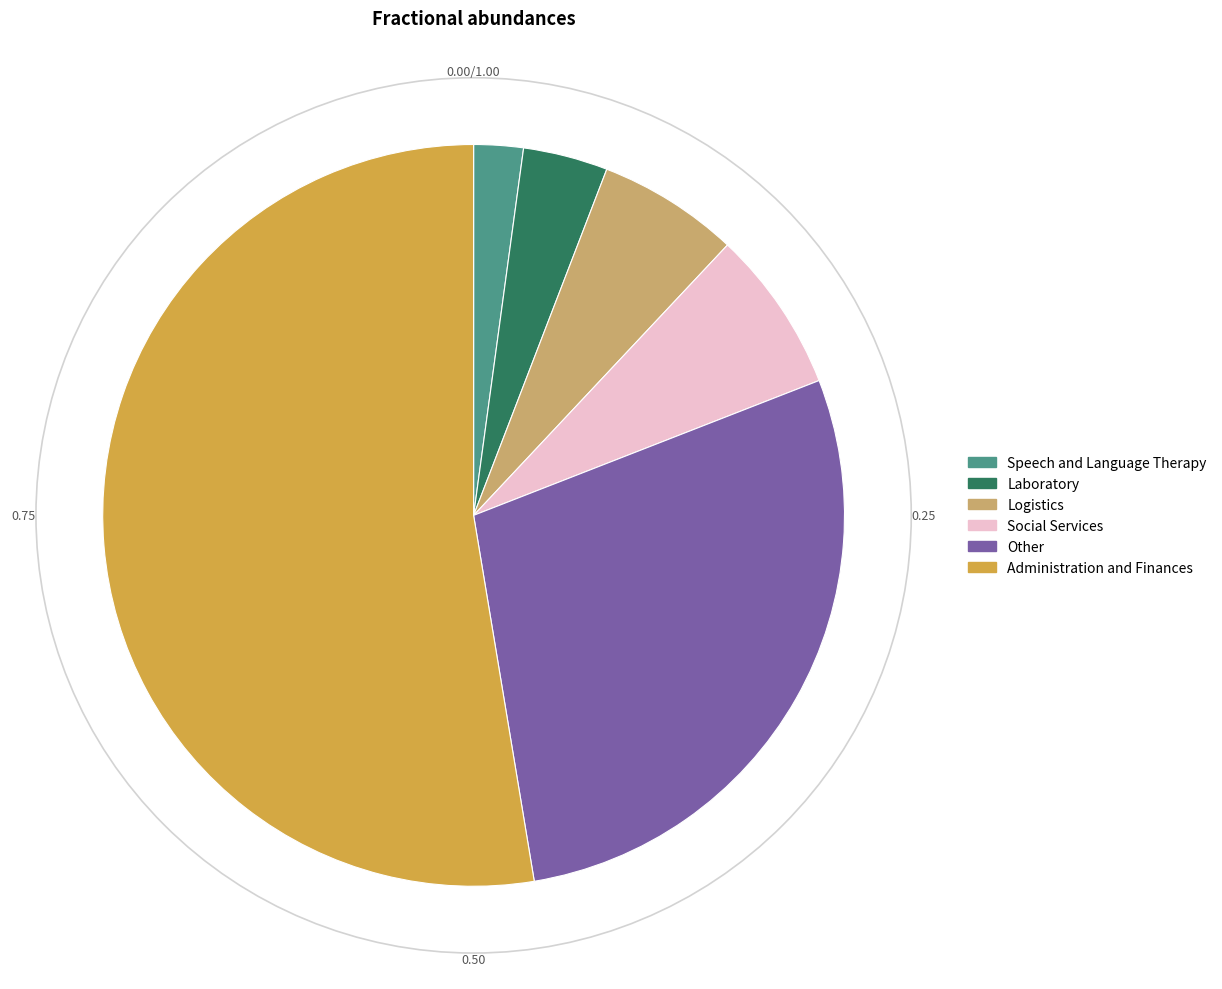

Is the sum of Other and Logistics greater than half?

No